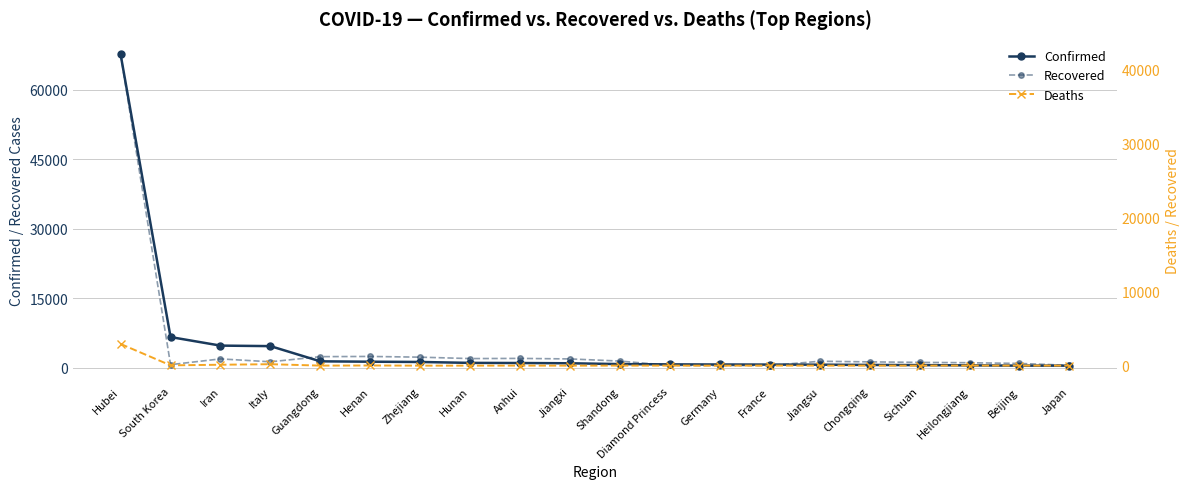

How many lines are shown in the chart?

3